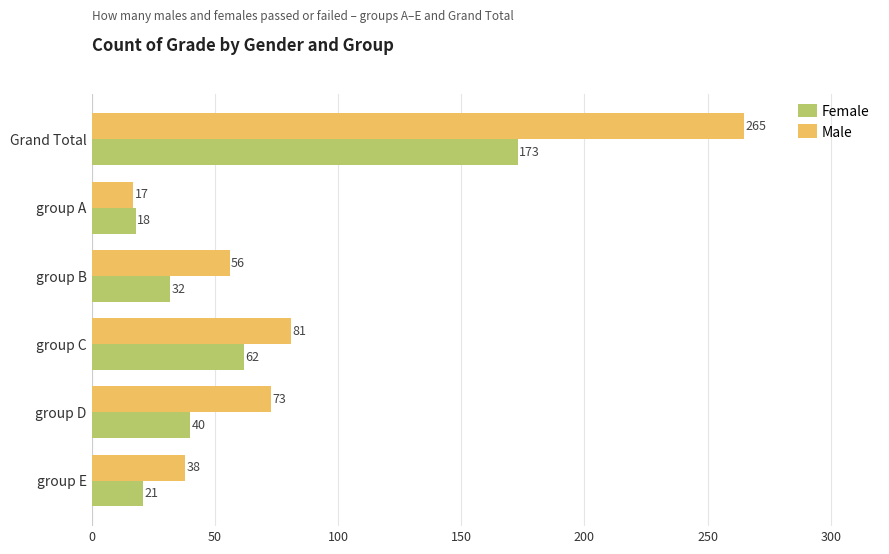

How many categories are shown in the chart?

6